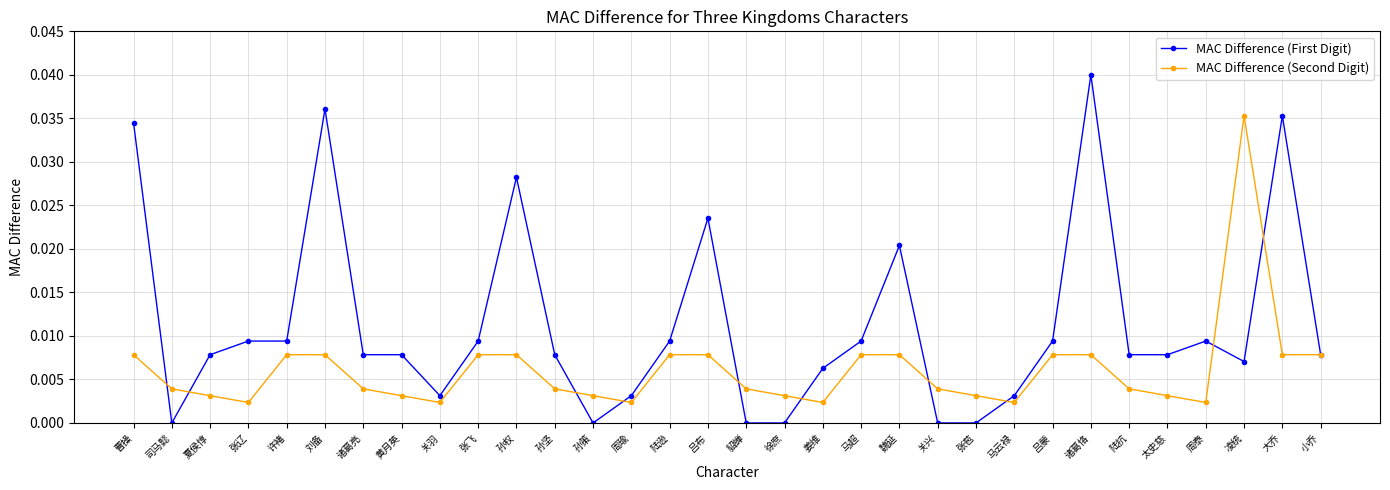

The MAC Difference (Second Digit) series shows 0.0 at 陆逊. True or false?

True